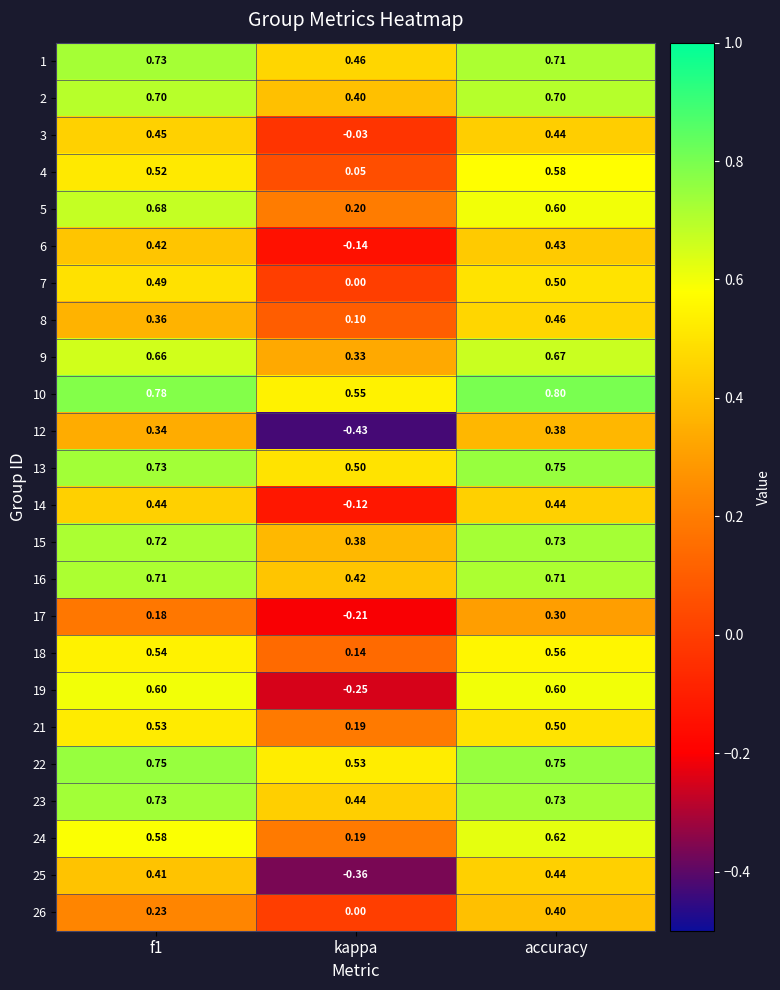

Between kappa and accuracy, which series saw the biggest shift?

19